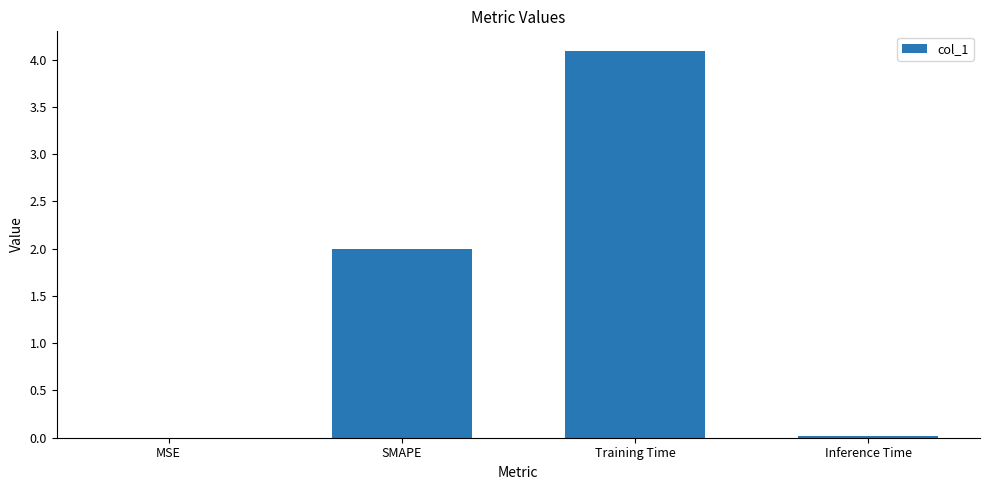

What is the sum of all values?

6.1